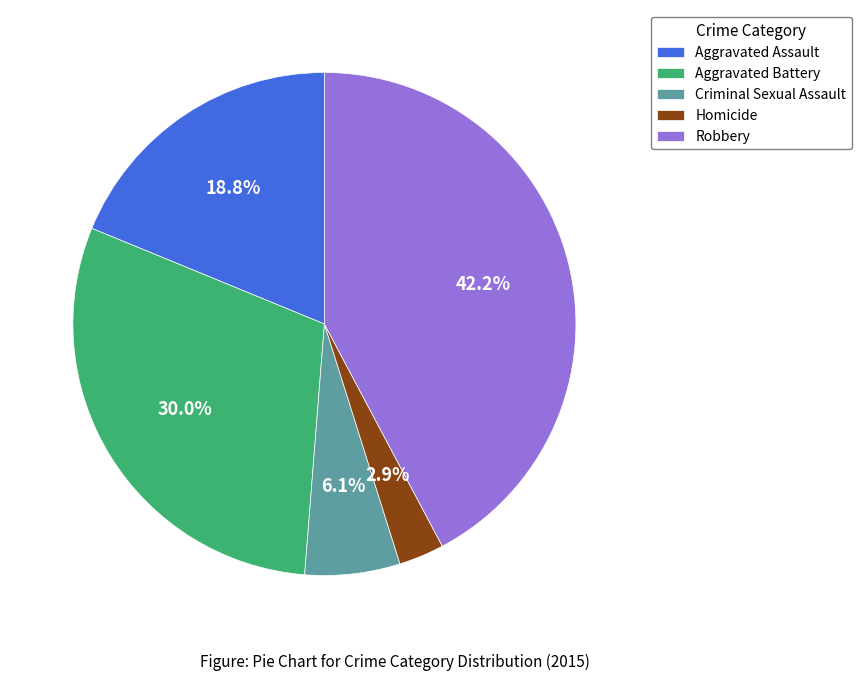

Rank the categories by value from highest to lowest.

Robbery, Aggravated Battery, Aggravated Assault, Criminal Sexual Assault, Homicide